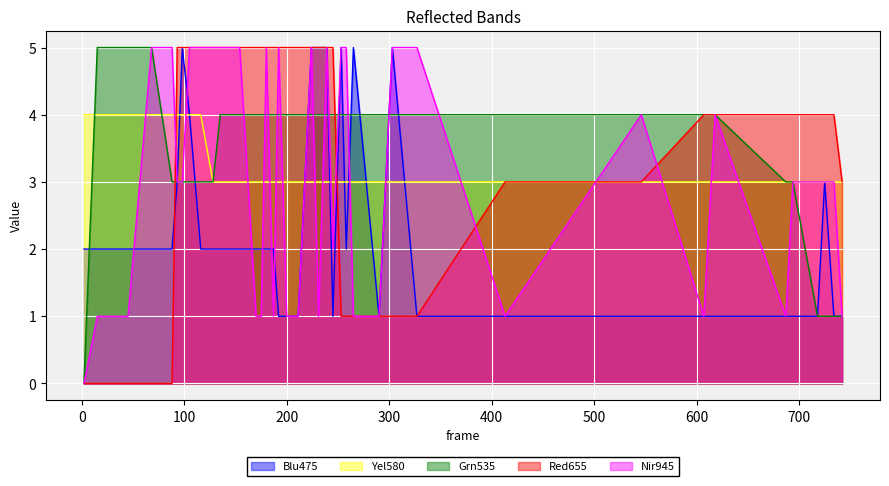

What is the value of the 8 point at the 22nd from the left?

5